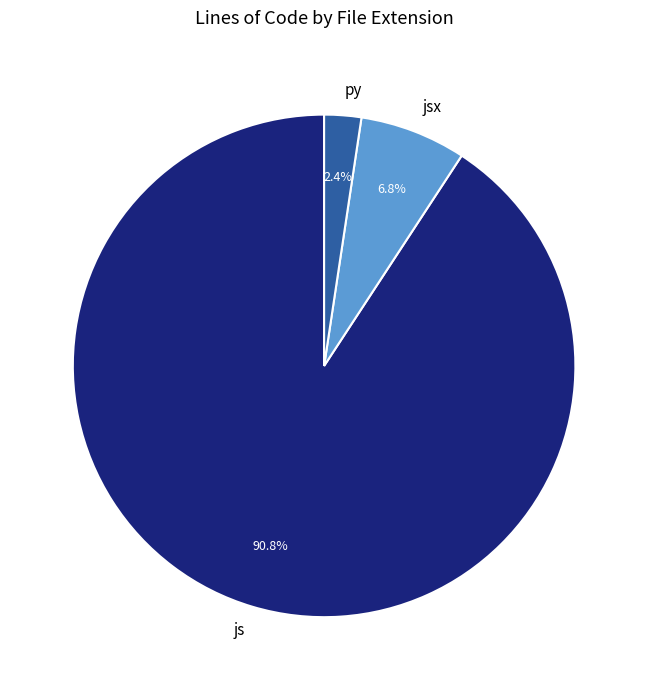

Which slice is the smallest?

py